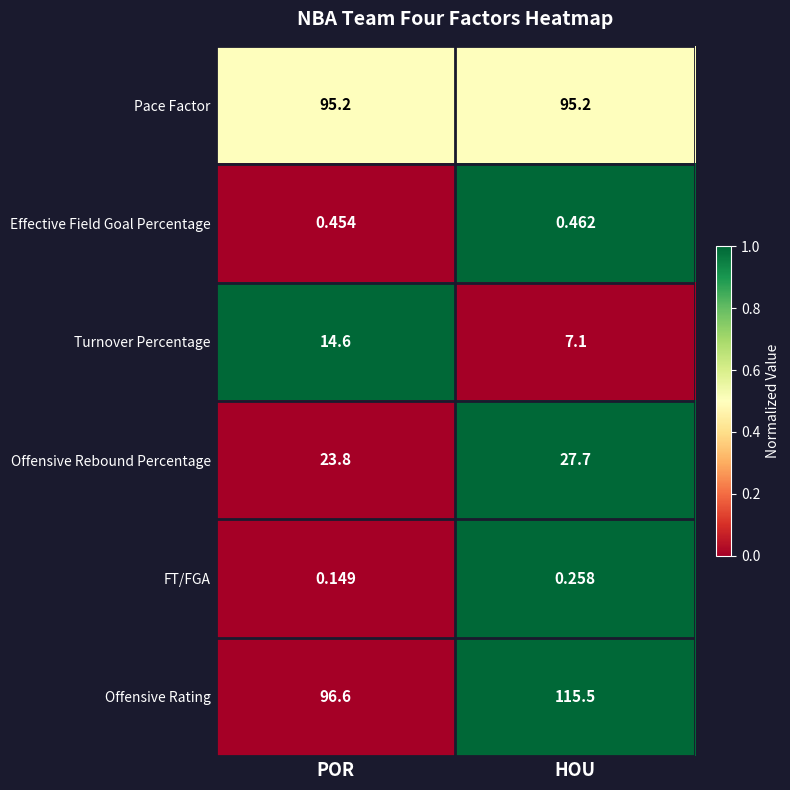

At which category is the sum across all series the highest?

HOU